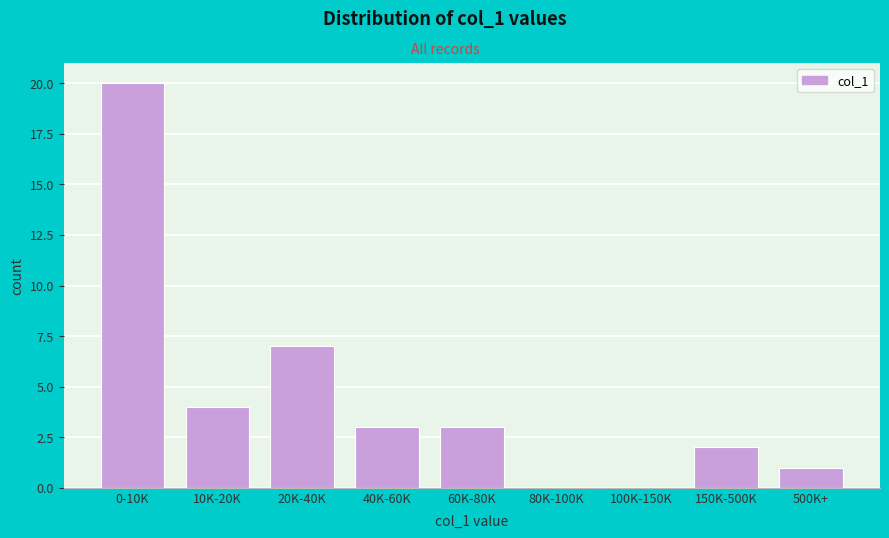

Reading left to right, transcribe all the data shown in this chart.

0-10K=20	10K-20K=4	20K-40K=7	40K-60K=3	60K-80K=3	80K-100K=0	100K-150K=0	150K-500K=2	500K+=1